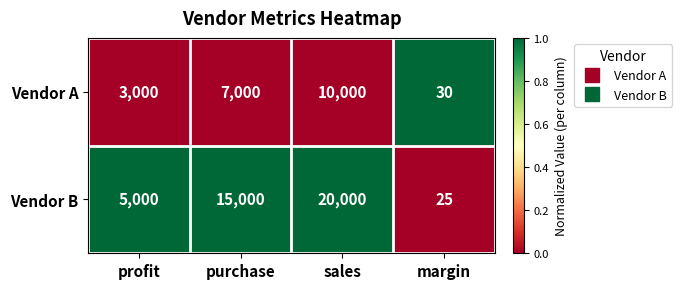

Reading left to right, list all the values displayed in this chart.

Vendor A: 3000	7000	10000	30
Vendor B: 5000	15000	20000	25